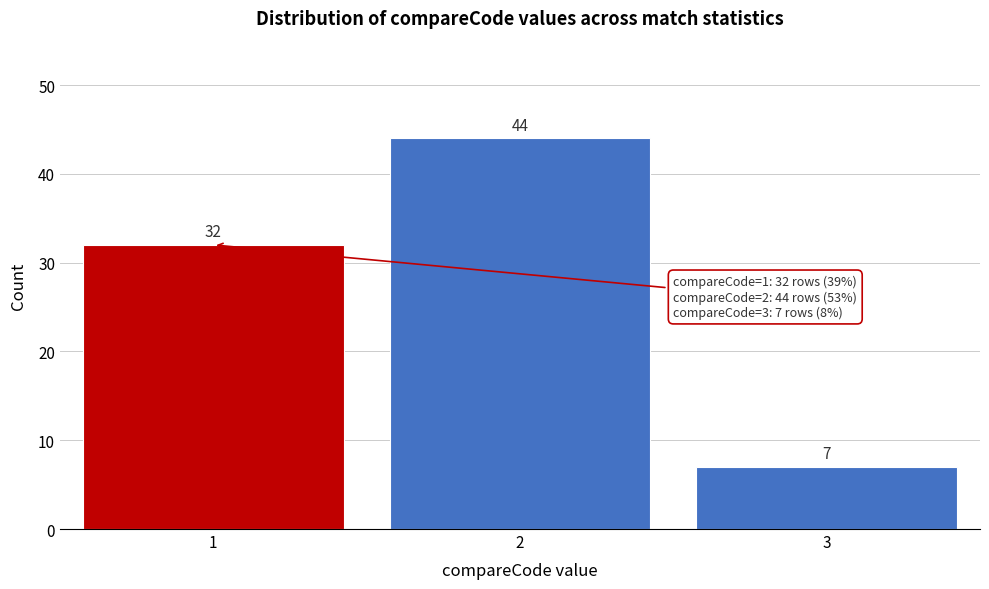

Reading left to right, what are all the values shown in this chart?

32	44	7